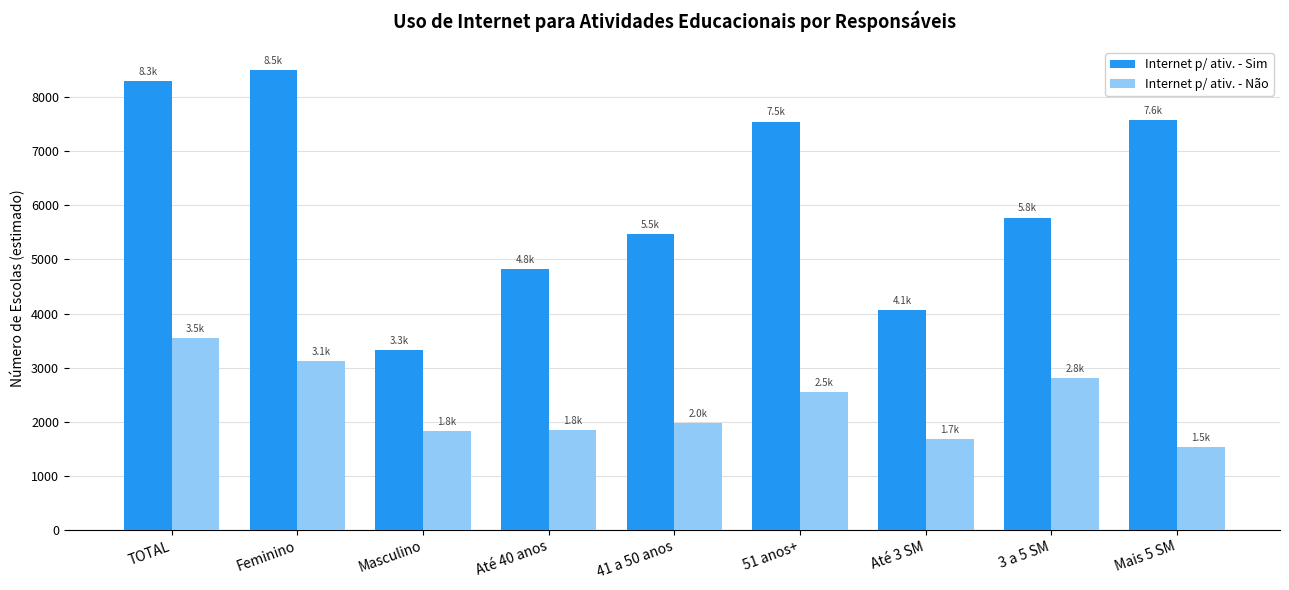

Is it true that Internet p/ ativ. - Sim equals 8498.6 at Feminino?

True